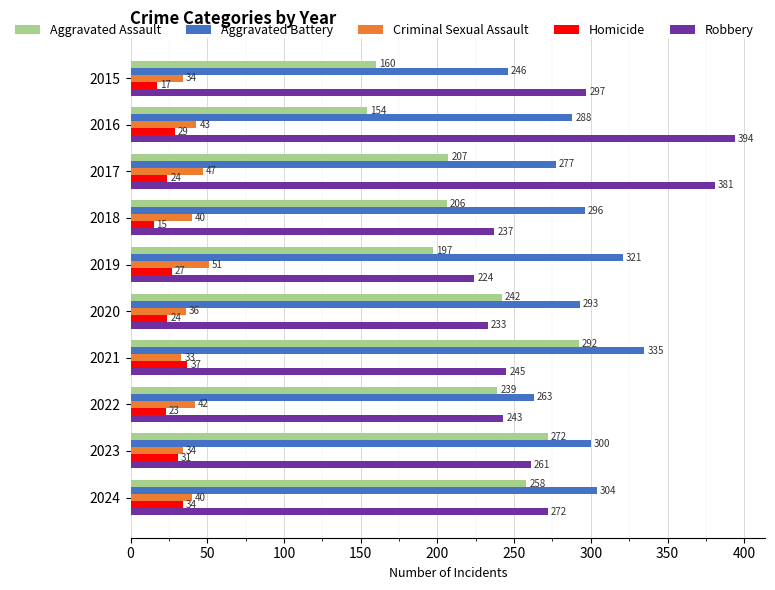

What is the approximate value of Homicide at 2016, to the nearest 10?

30